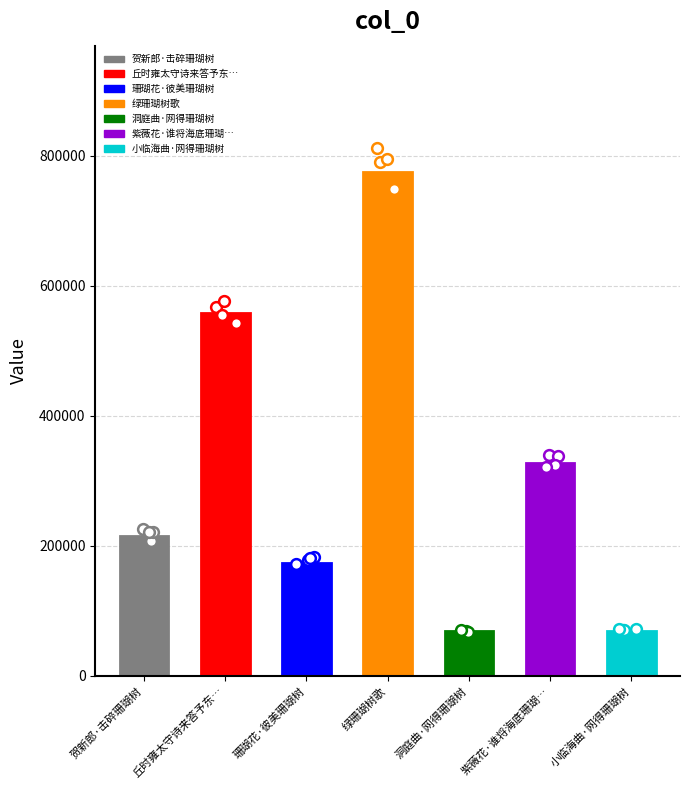

What is the ratio of the value at 珊瑚花·彼美珊瑚树 to the value at 绿珊瑚树歌?

0.2